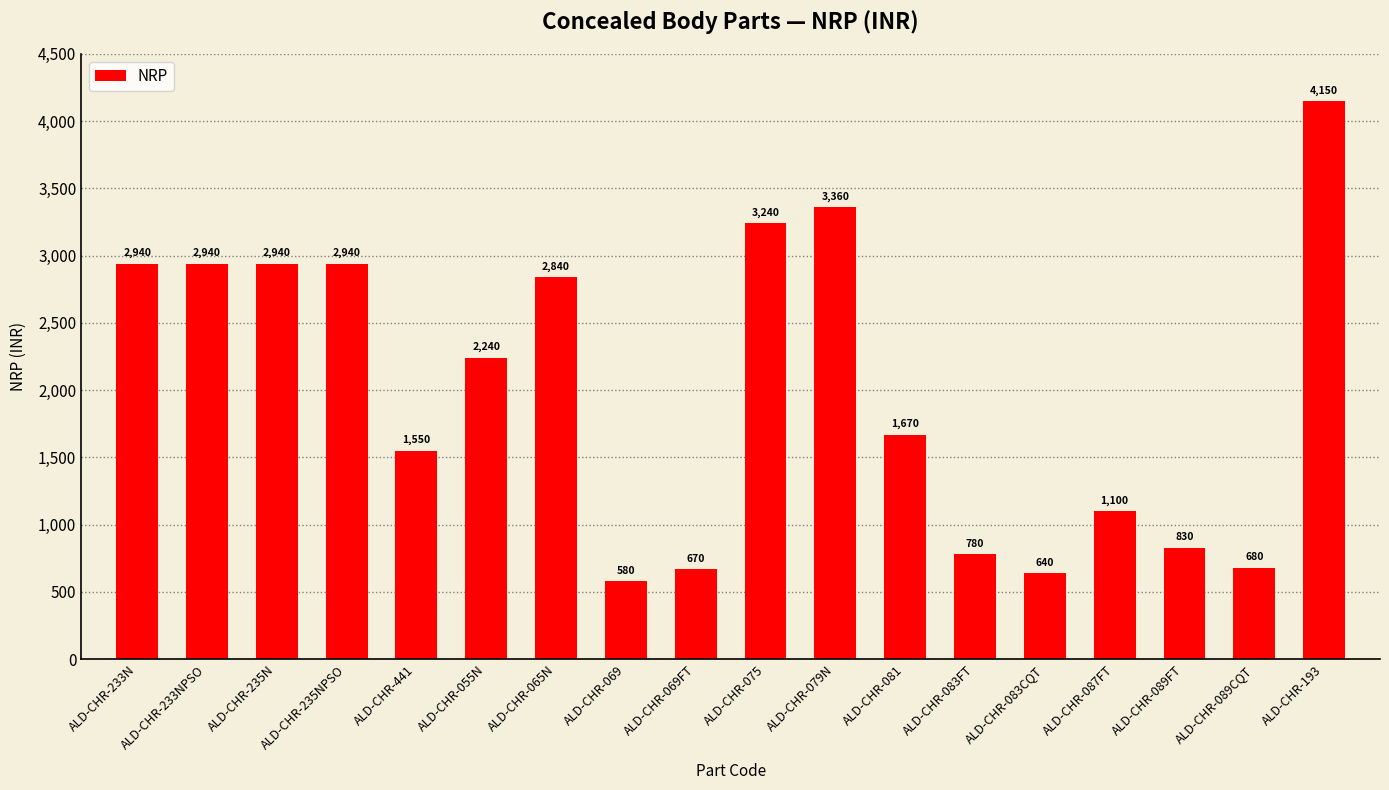

Reading right to left, extract all data points from this chart.

ALD-CHR-193=4150	ALD-CHR-089CQT=680	ALD-CHR-089FT=830	ALD-CHR-087FT=1100	ALD-CHR-083CQT=640	ALD-CHR-083FT=780	ALD-CHR-081=1670	ALD-CHR-079N=3360	ALD-CHR-075=3240	ALD-CHR-069FT=670	ALD-CHR-069=580	ALD-CHR-065N=2840	ALD-CHR-055N=2240	ALD-CHR-441=1550	ALD-CHR-235NPSO=2940	ALD-CHR-235N=2940	ALD-CHR-233NPSO=2940	ALD-CHR-233N=2940